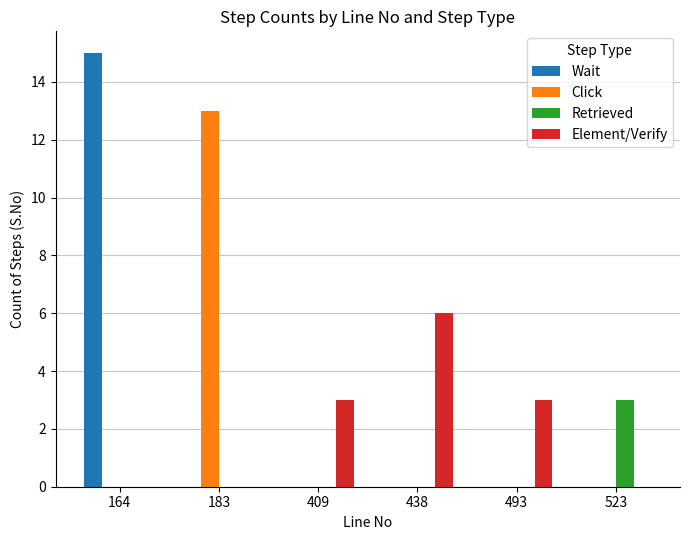

How many series are shown in this chart?

4